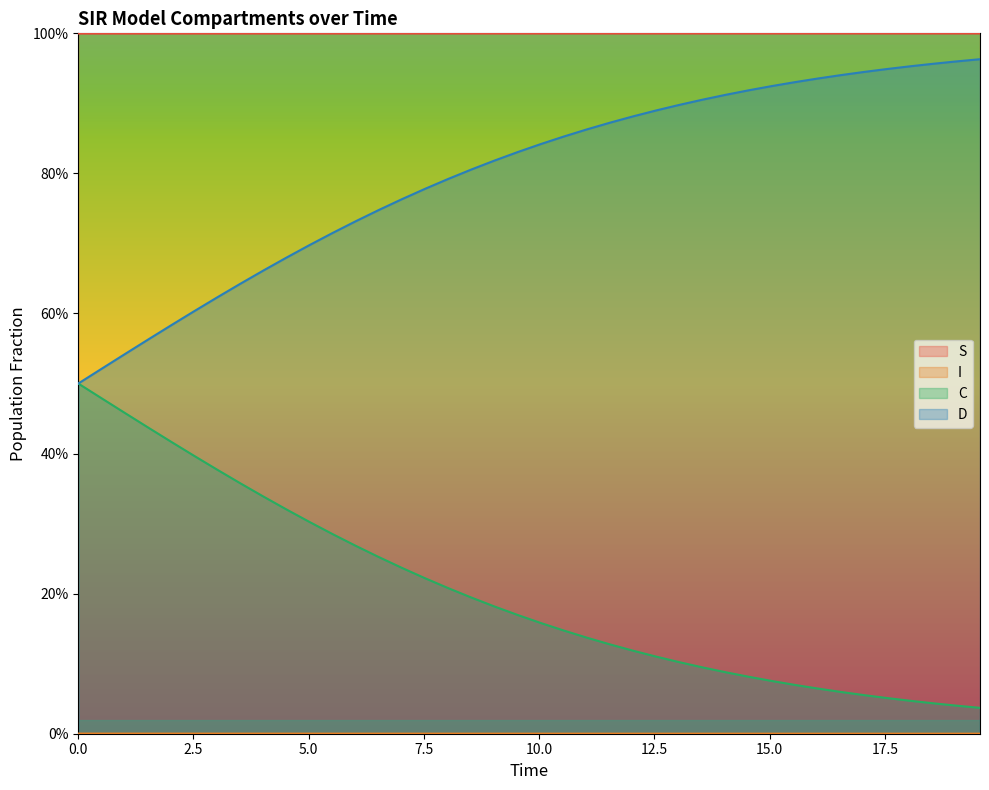

Does the chart display data point markers on the line(s)?

No